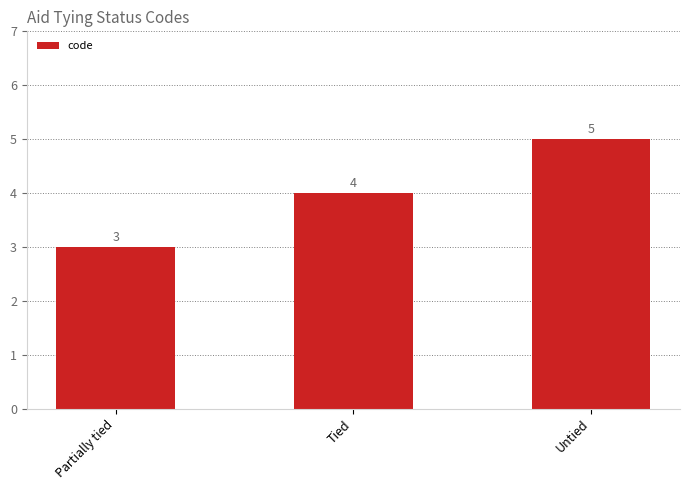

What is the minimum value shown in the chart?

3